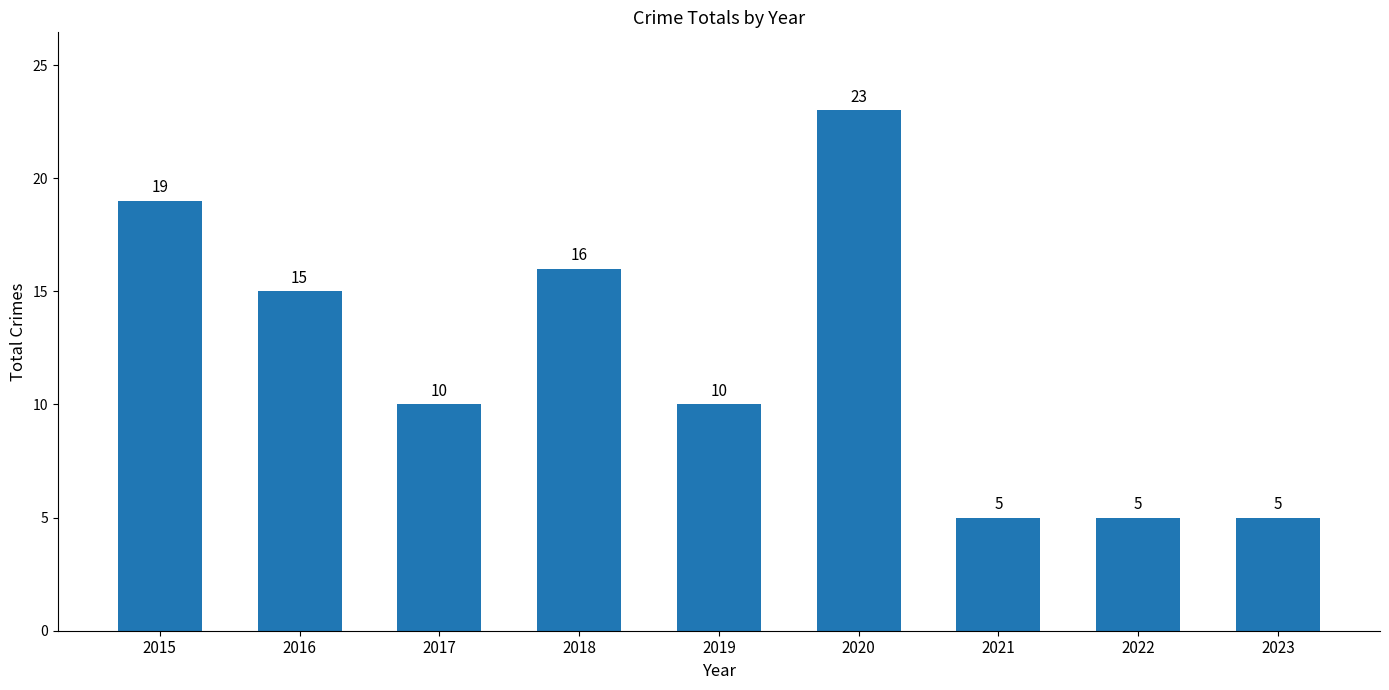

How many values are below 10?

3